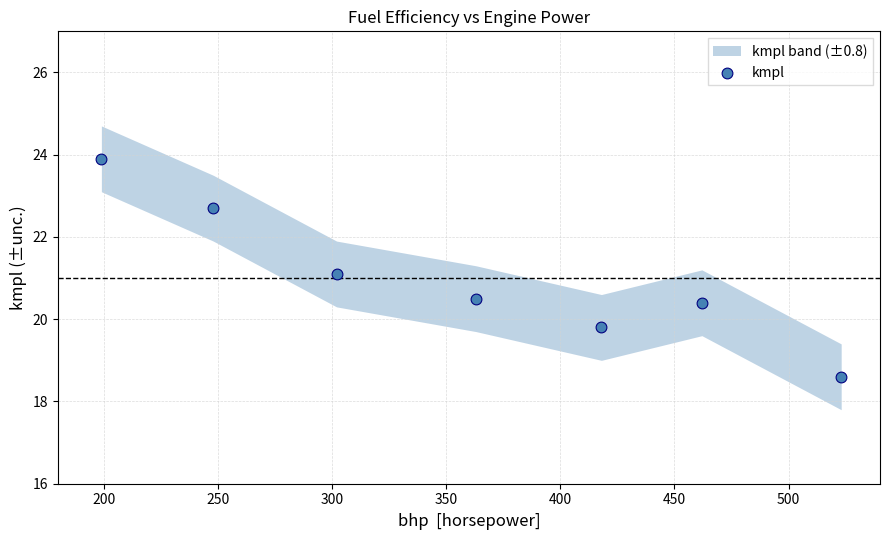

What is the range of Y values (max minus min)?

5.3